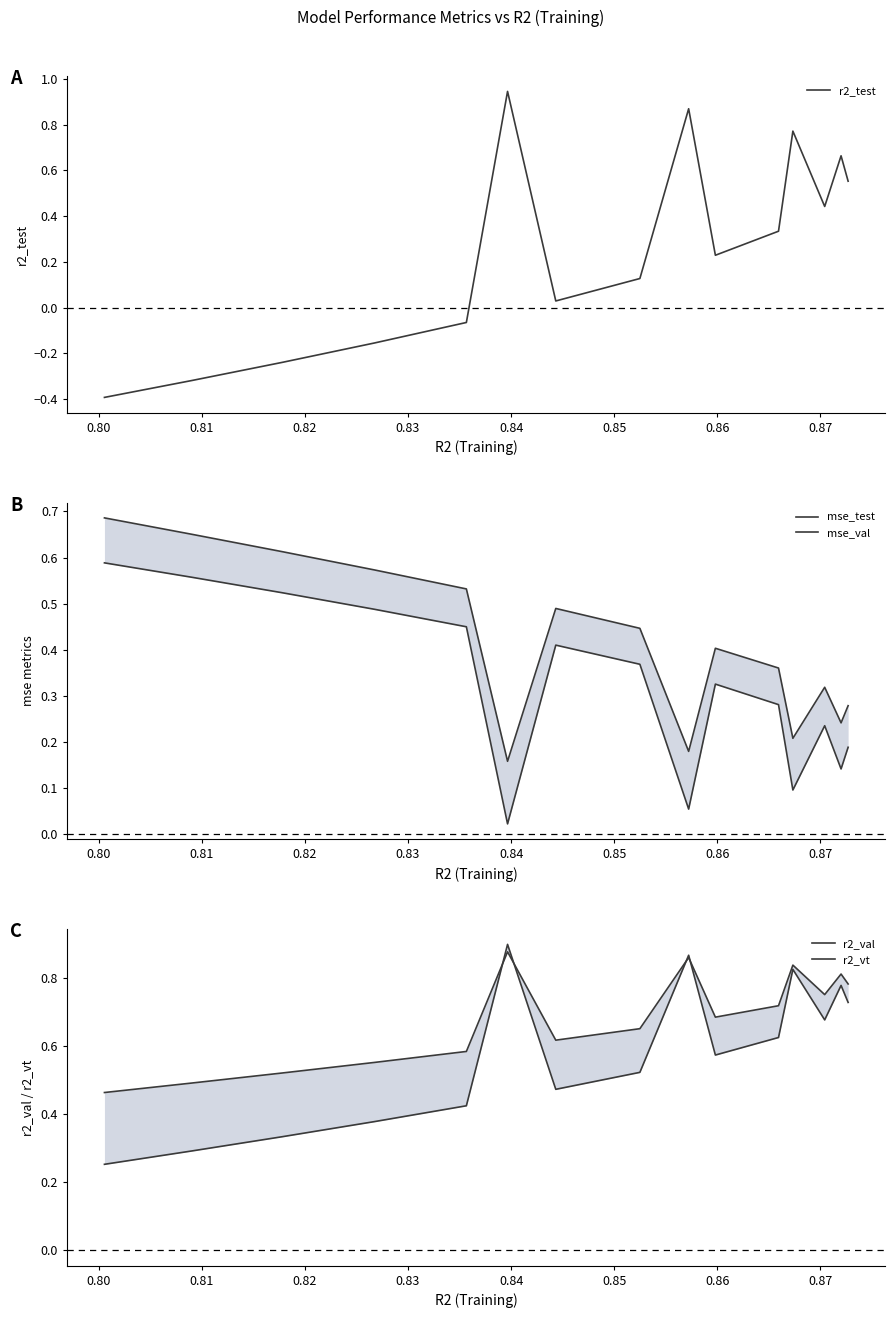

How many values in r2_test are above zero?

10